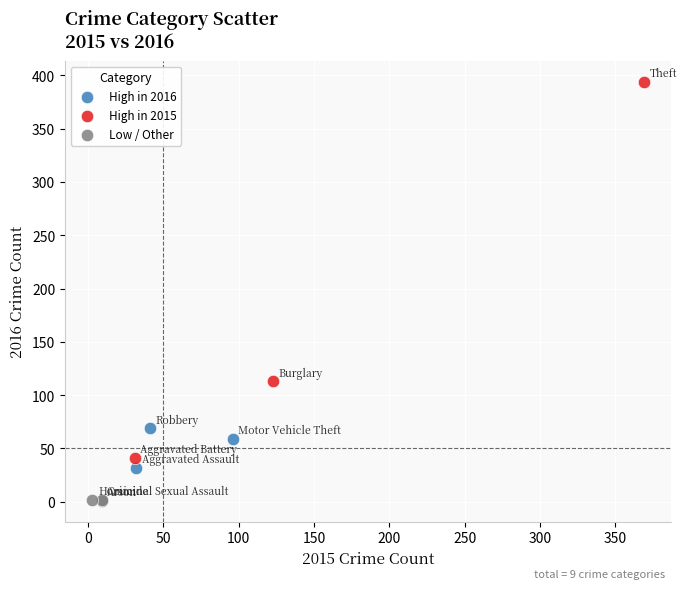

Which series contains the lowest Y value?

Low / Other